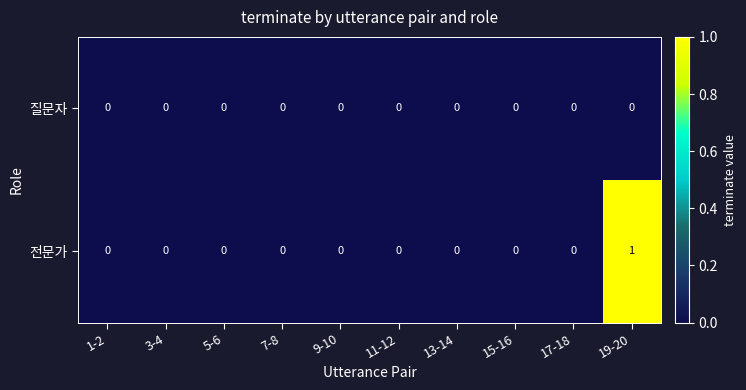

Rank the series by their average value, from lowest to highest.

질문자, 전문가